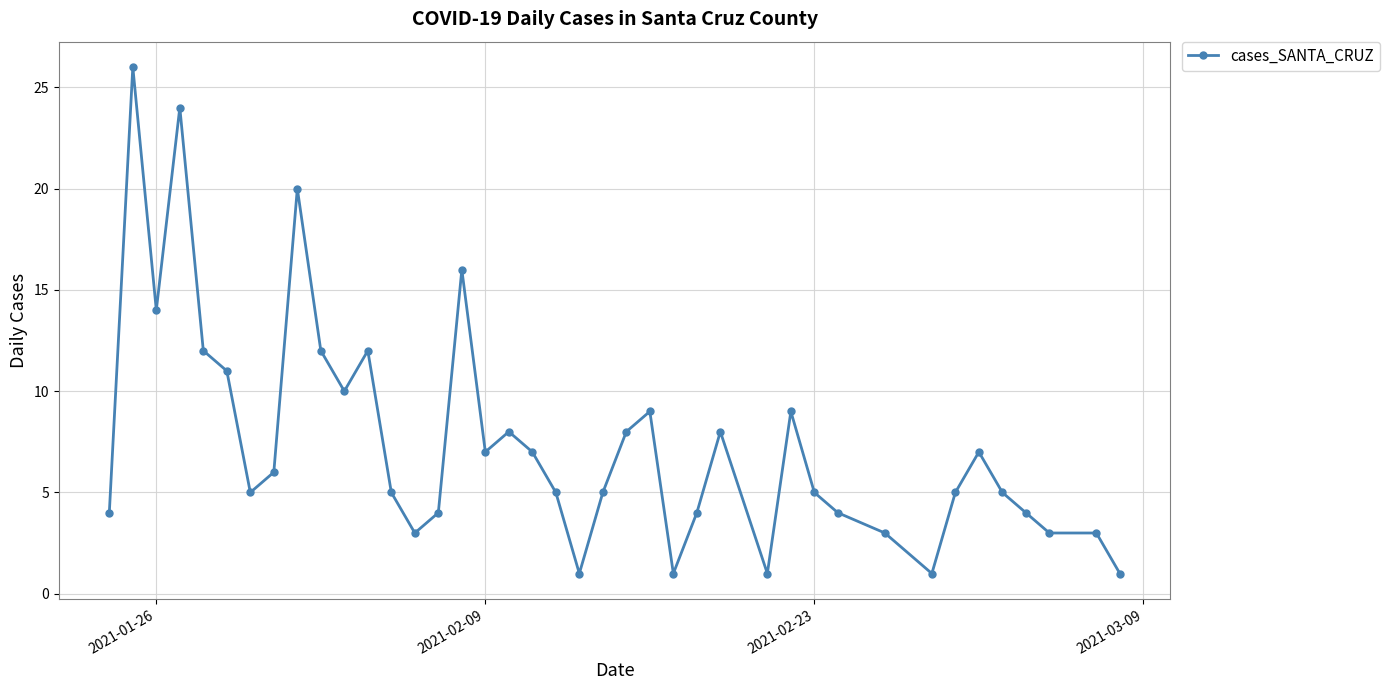

What is the value of the 24th point from the left?

9